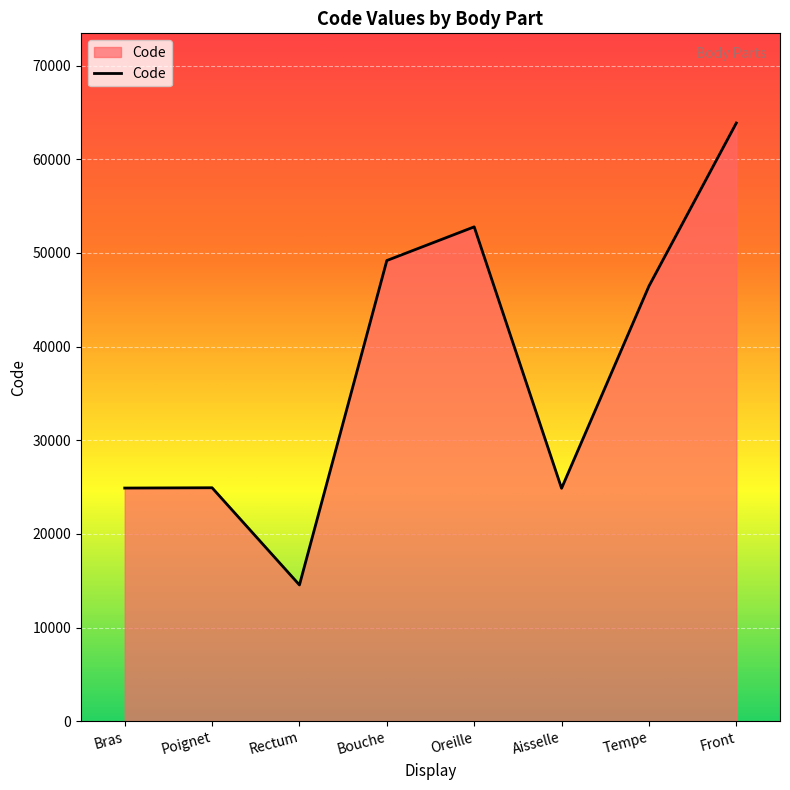

Which category has the highest value across all series?

Front